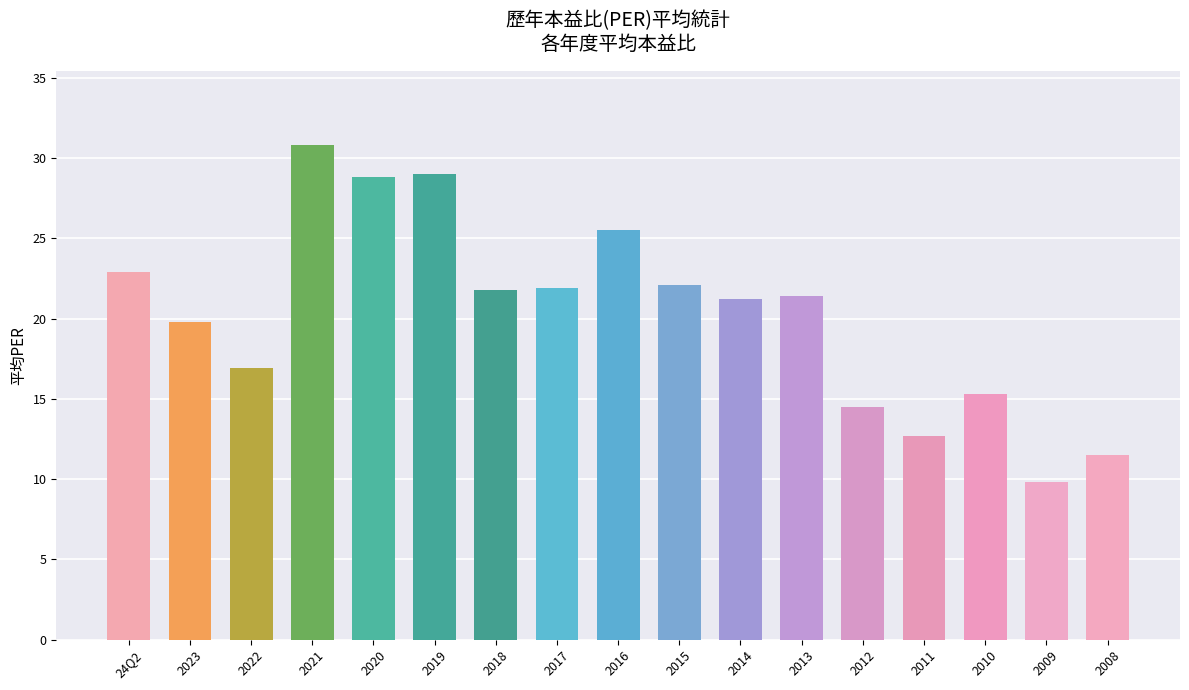

The chart shows a value of 34.3 at 2017. True or false?

False